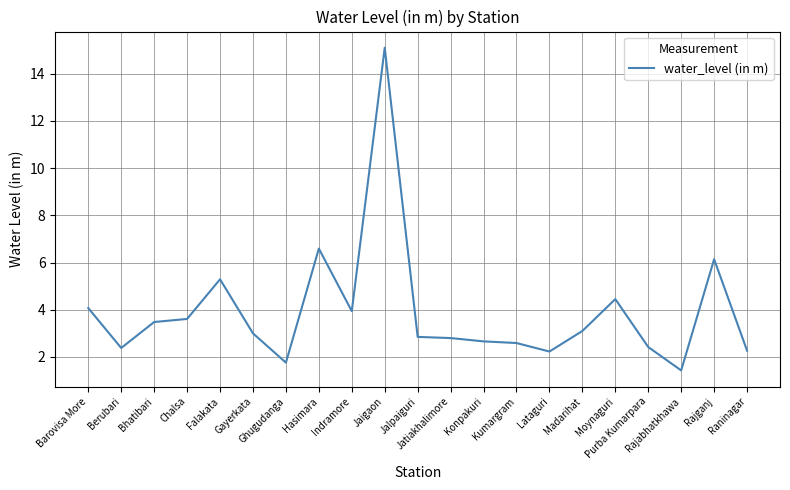

What is the difference between the maximum and minimum values?

13.7